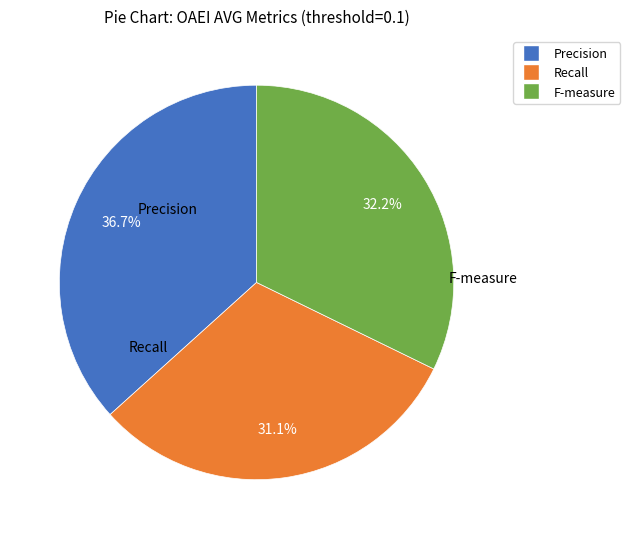

To the nearest percent, what portion does Precision represent?

37%